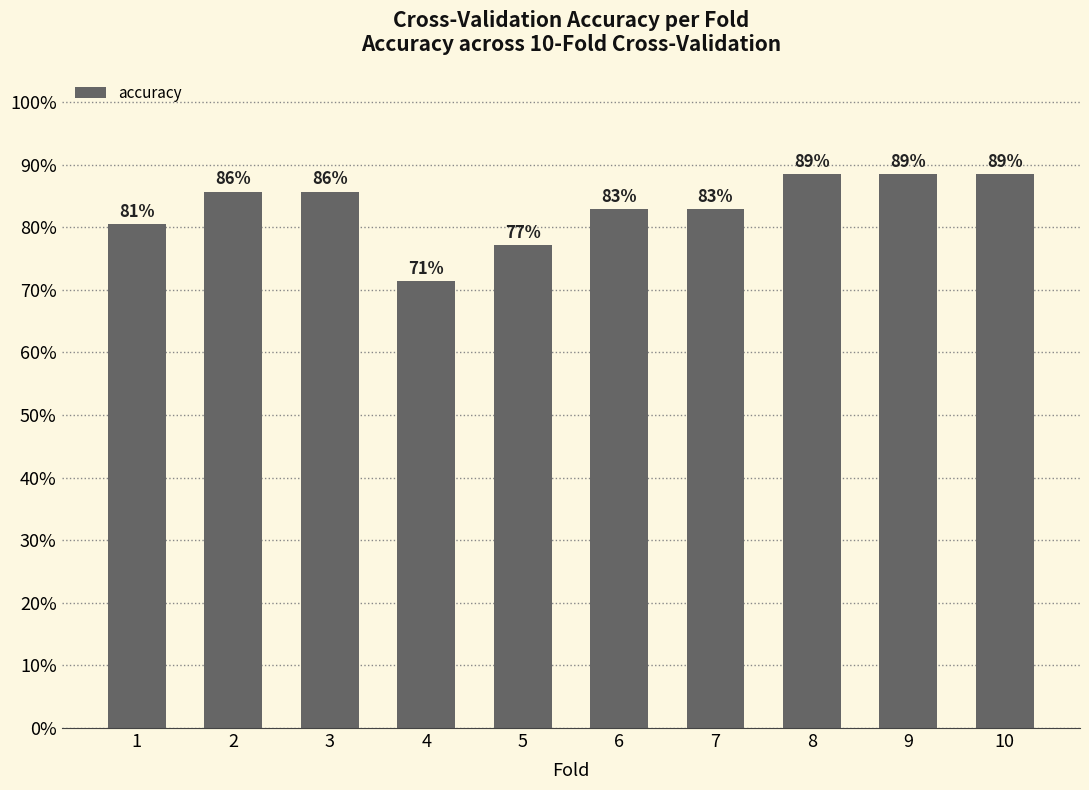

Does the chart contain any negative values?

No